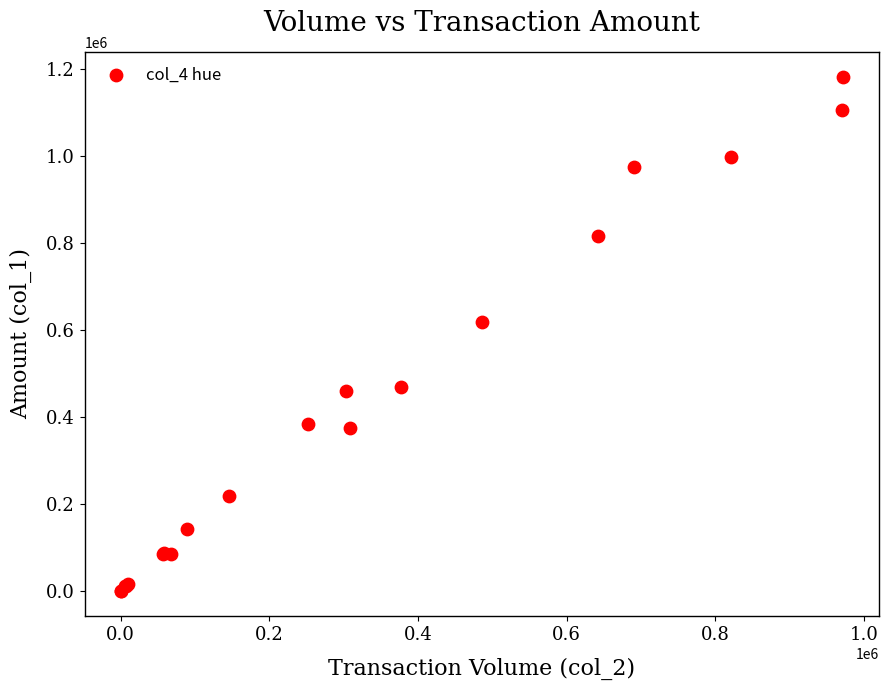

What Y value in the scatter plot is closest to 590500?

617000